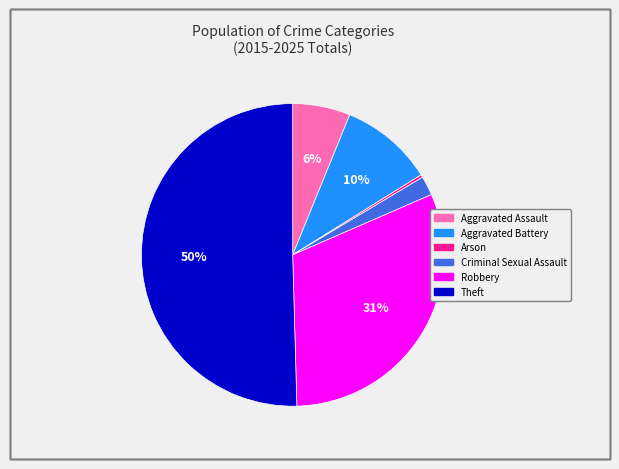

To the nearest percent, what portion does Robbery represent?

31%